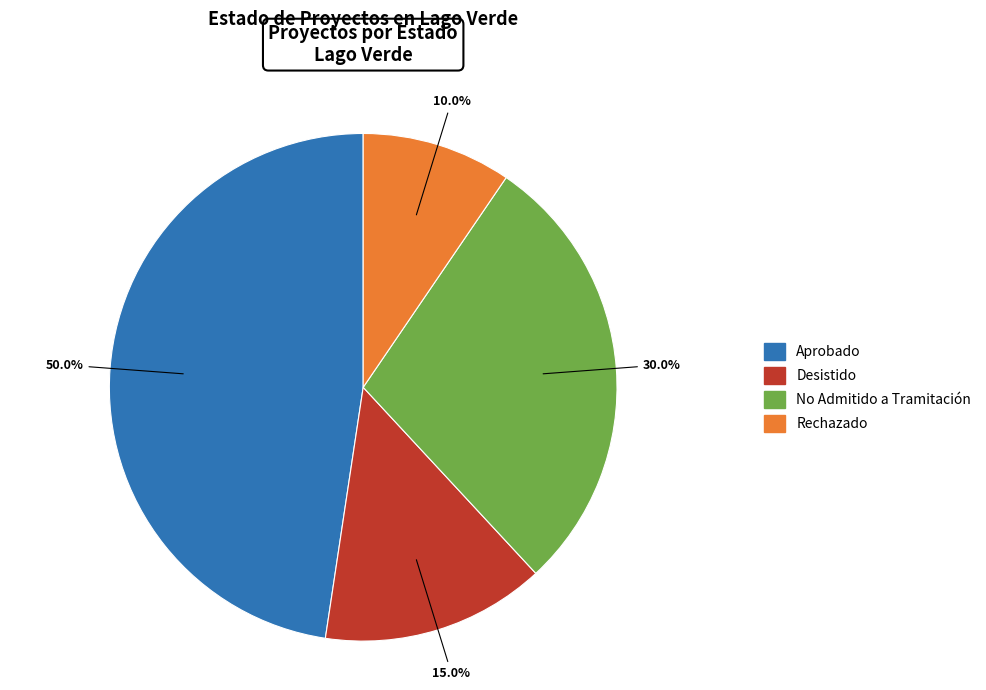

Is there a majority slice in this chart?

No